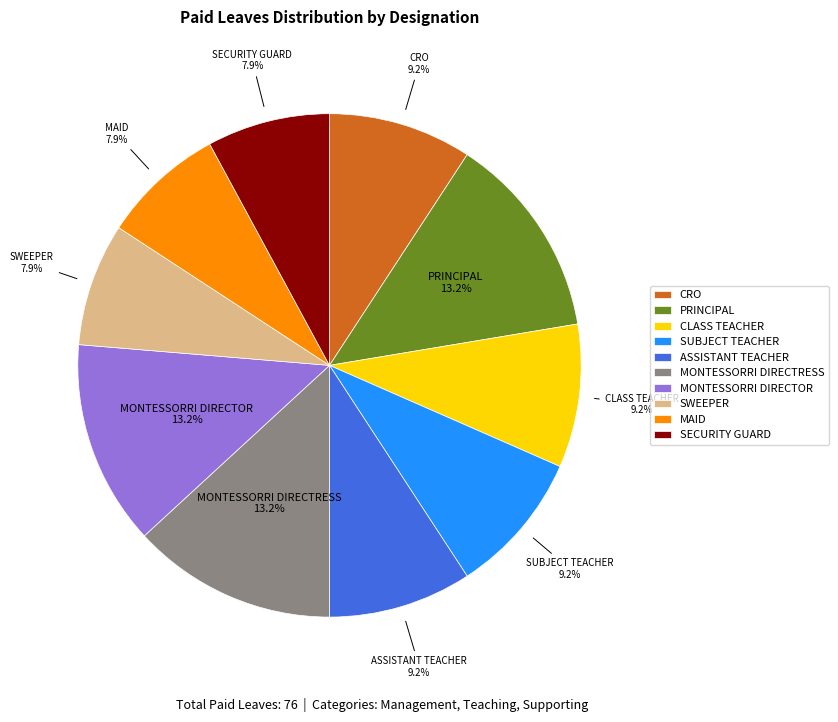

To the nearest percent, what percentage of the pie is MONTESSORRI DIRECTOR?

13%